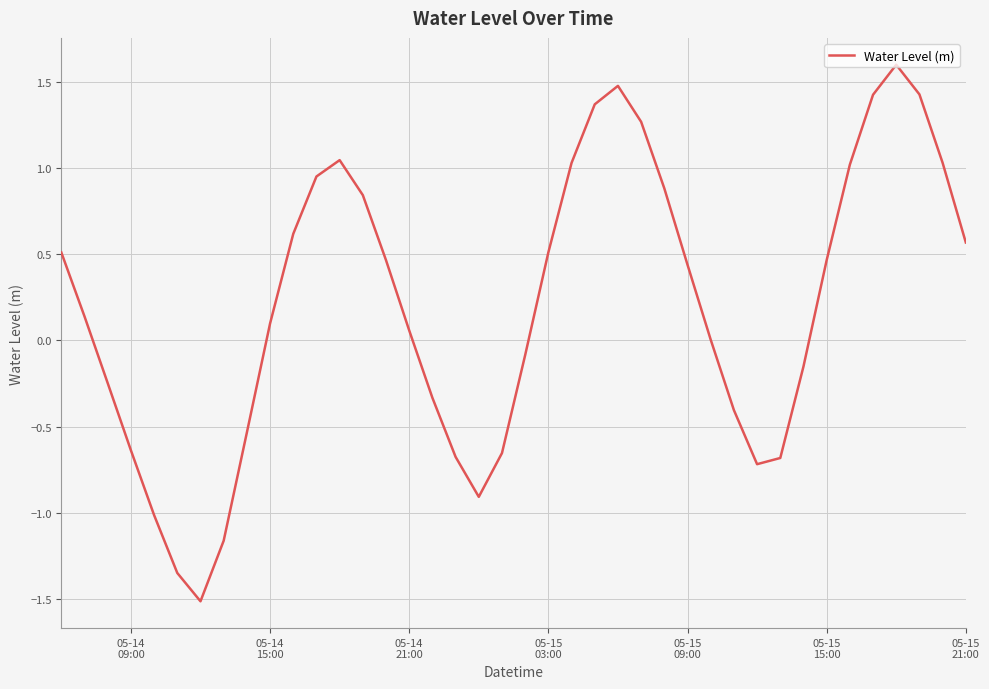

How many interior local valleys (lower than both neighbors) does the data have?

3